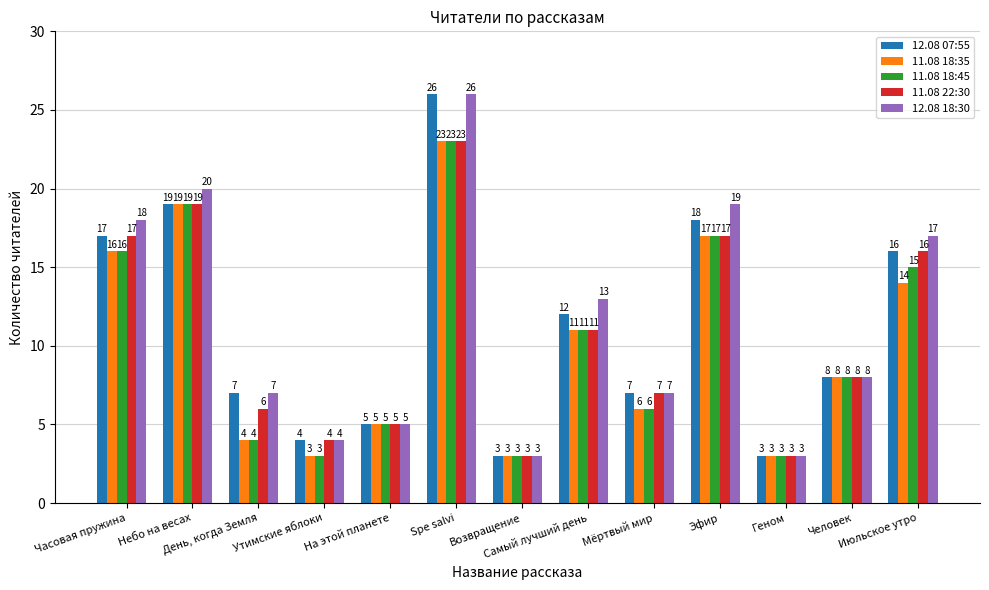

What is the sum of all 11.08 22:30 values?

139